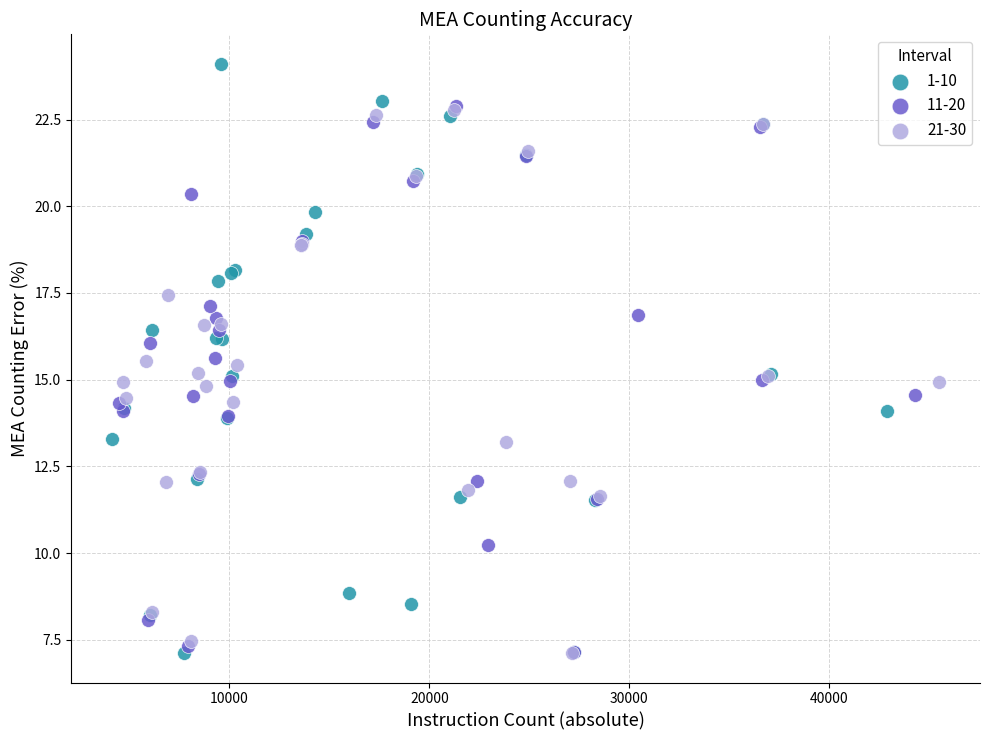

Which series contains the highest Y value?

1-10